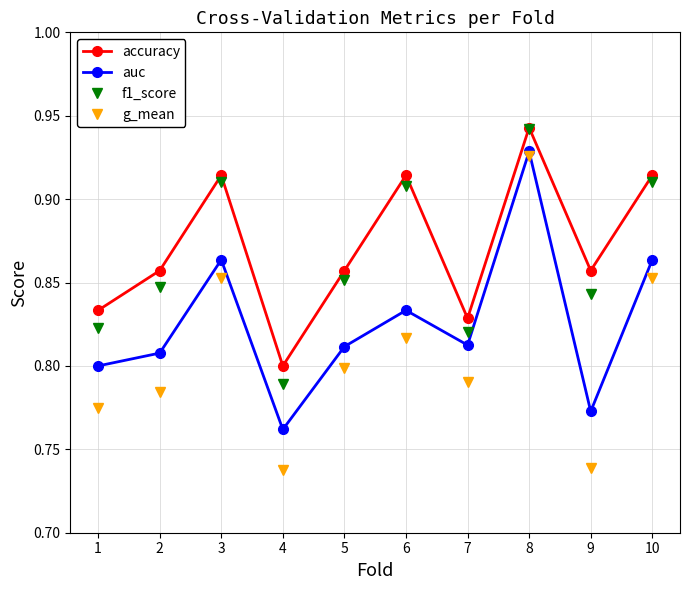

Which series changed the most between 1 and 3?

f1_score